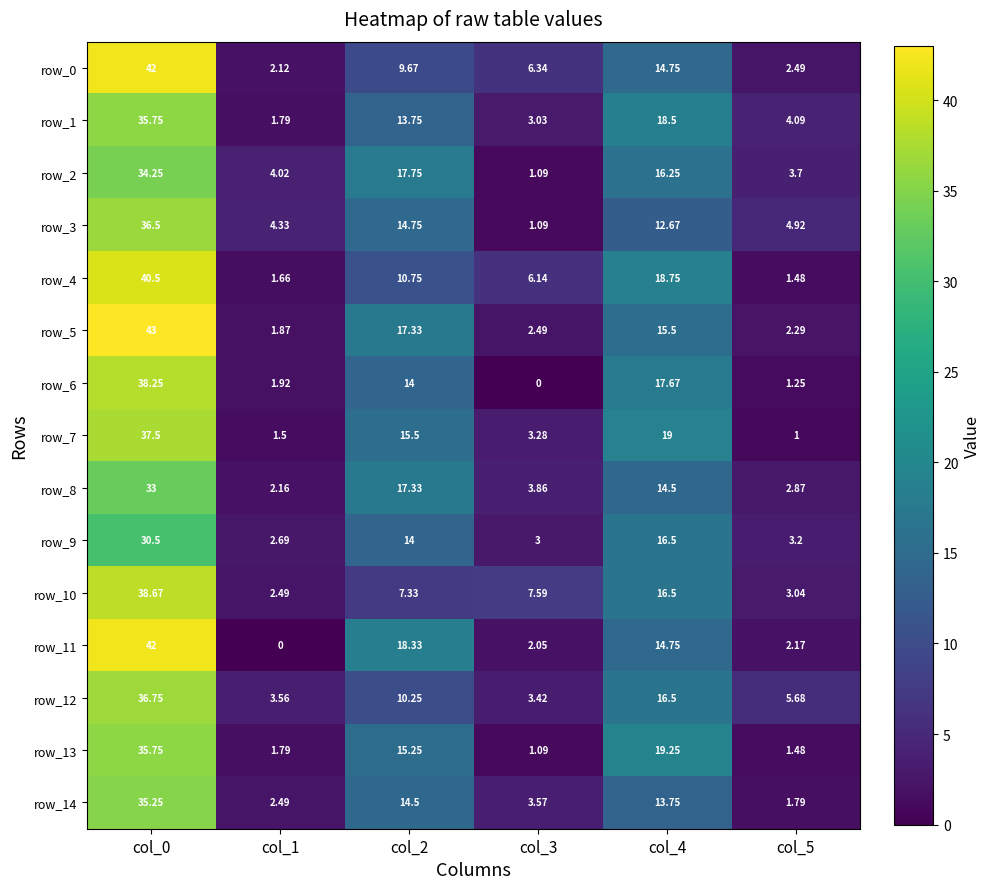

Is the value of row_1 at col_4 greater than the value of row_4 at col_5?

Yes